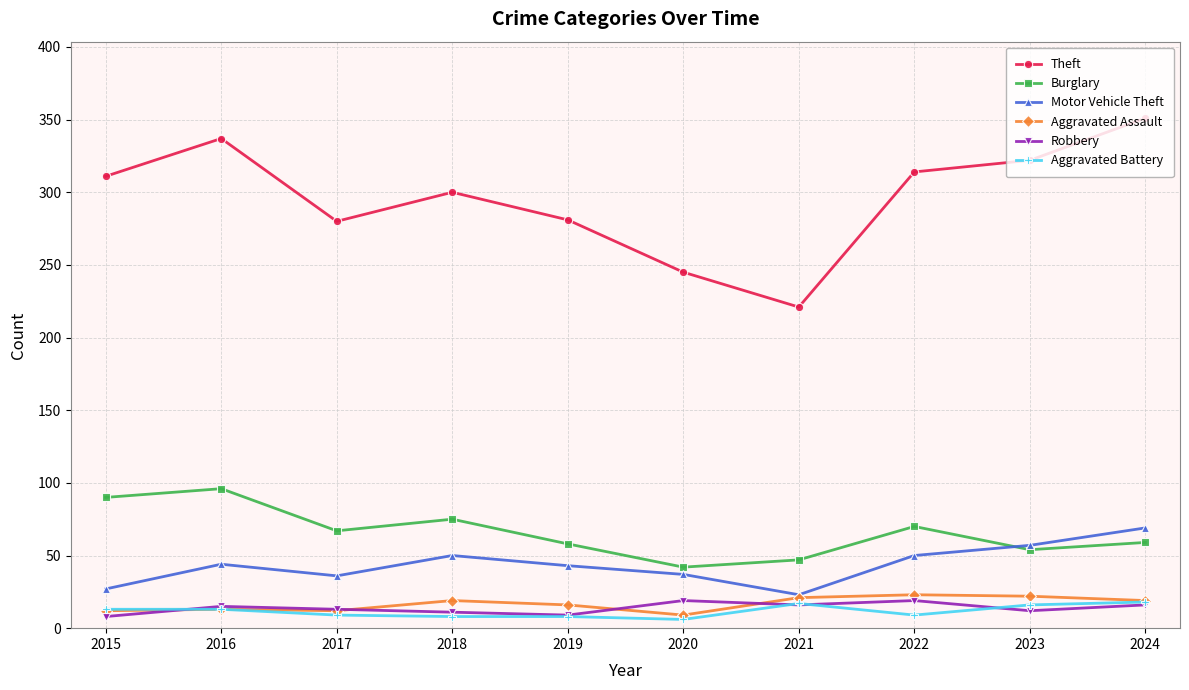

At which category does Theft reach its first local peak?

2016